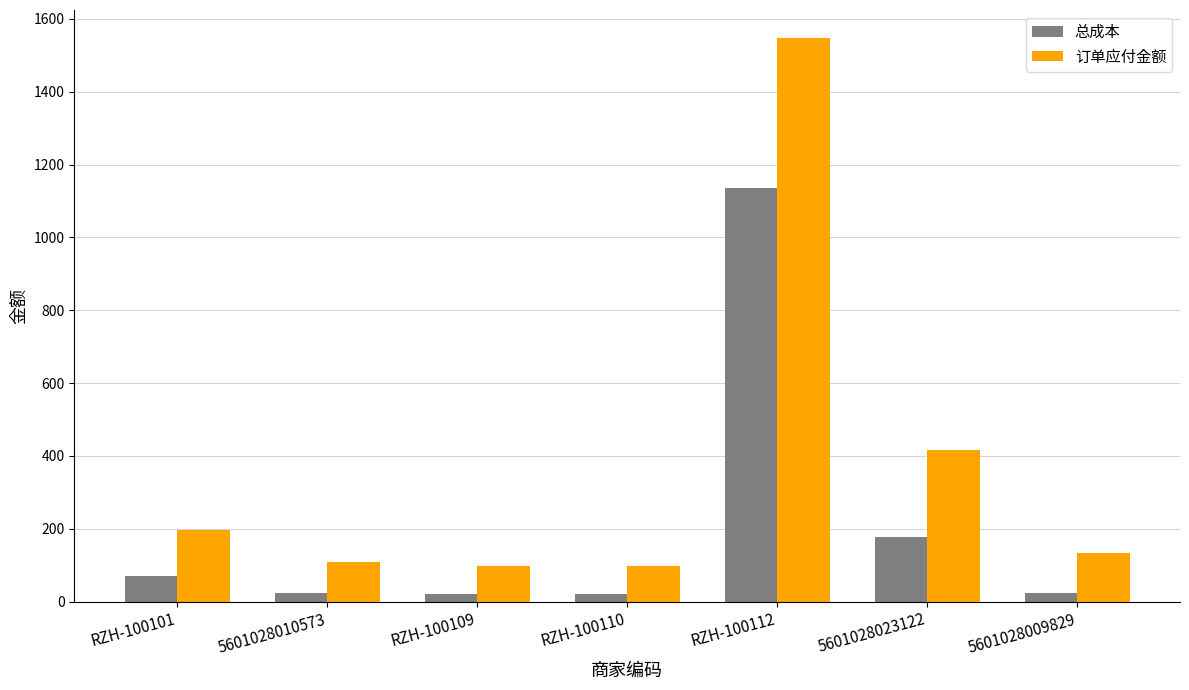

What is the sum of all 总成本 values?

1474.7